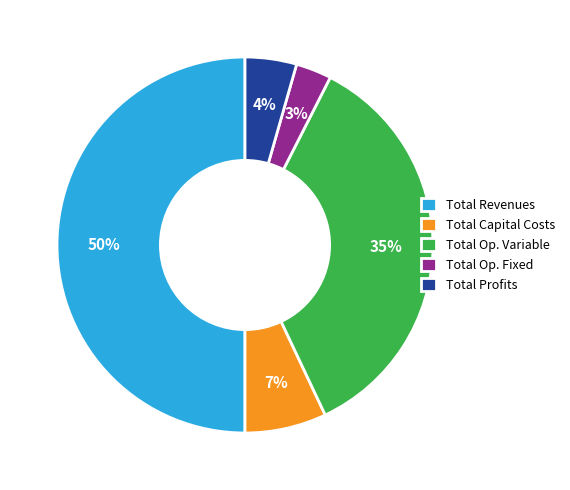

How many segments does this pie chart have?

5